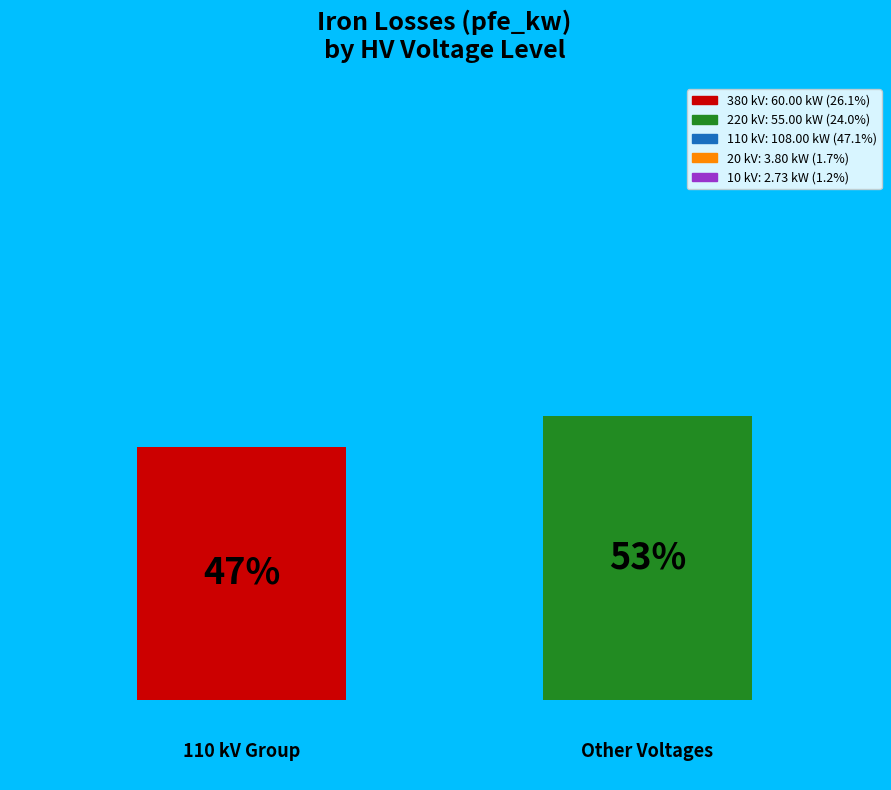

True or false: 110 accounts for 18% of the total.

False